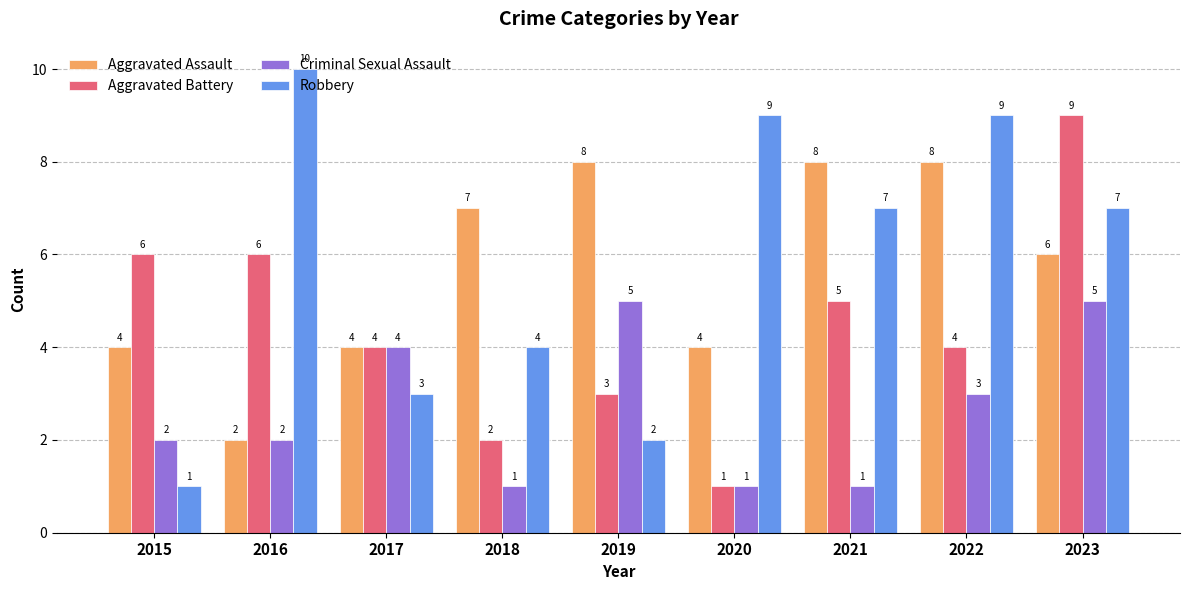

What is the difference between the highest and lowest values at 2020?

8